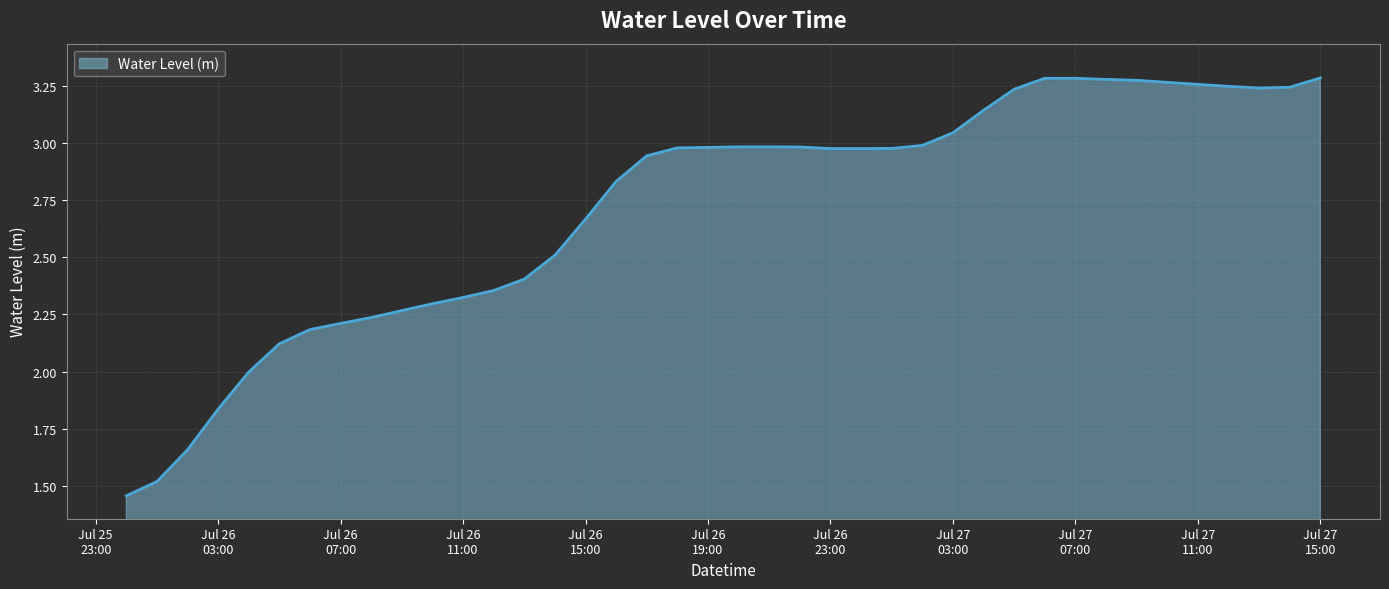

How many lines are shown in the chart?

1